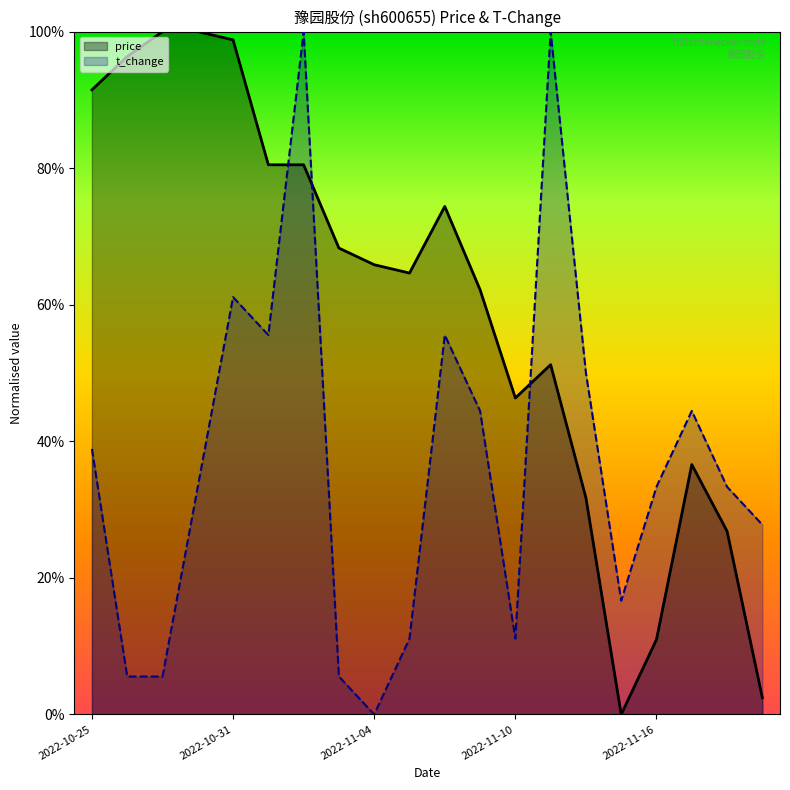

What is the total value across all series at 2022-10-25?

1.3